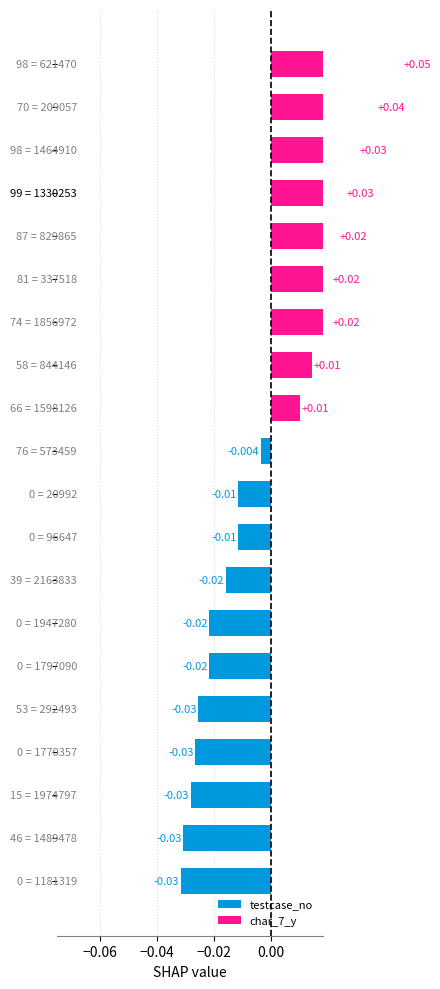

How many negative values are there?

11